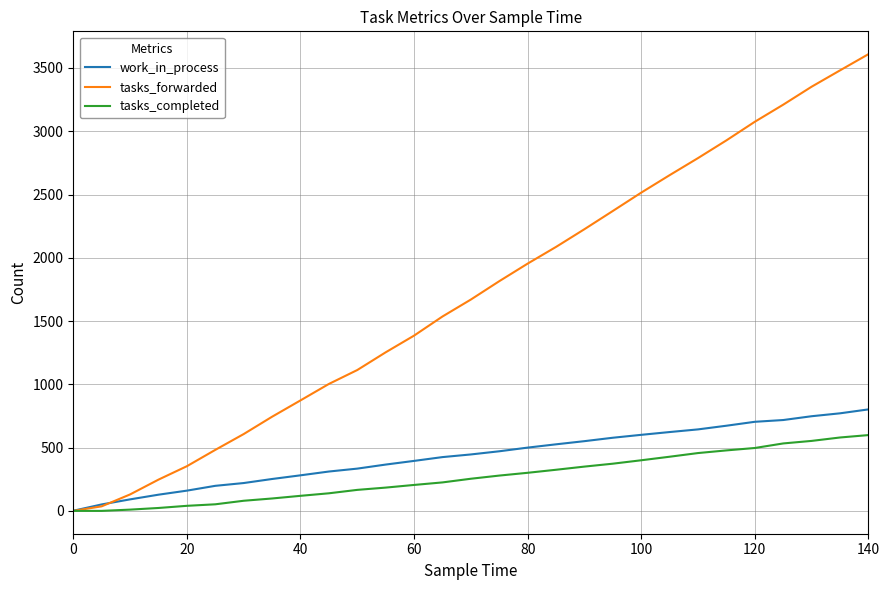

Which series has the largest range (max minus min)?

tasks_forwarded